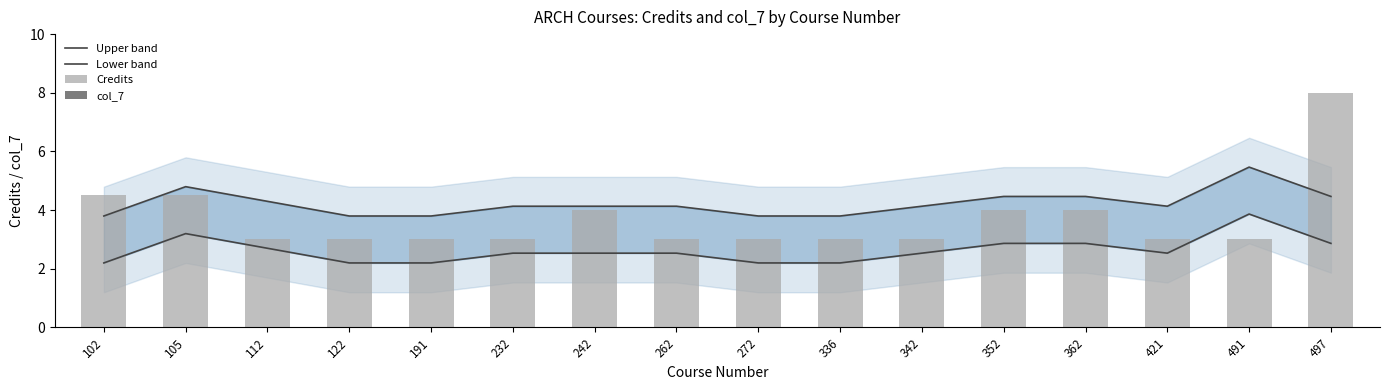

What is the greatest value displayed?

8.0